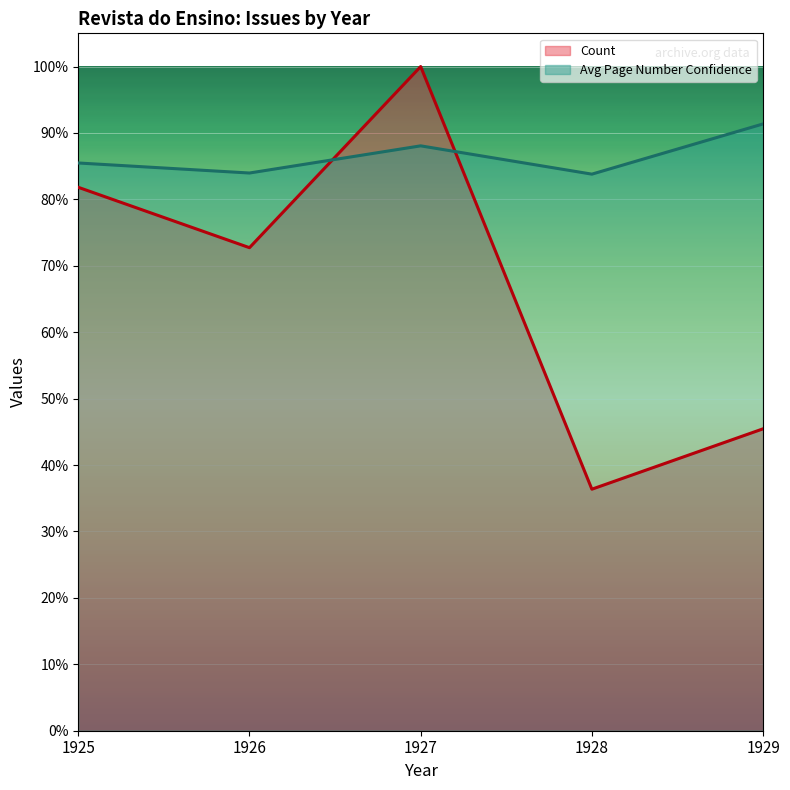

What are all the series names shown in the legend?

Count, Avg Page Number Confidence